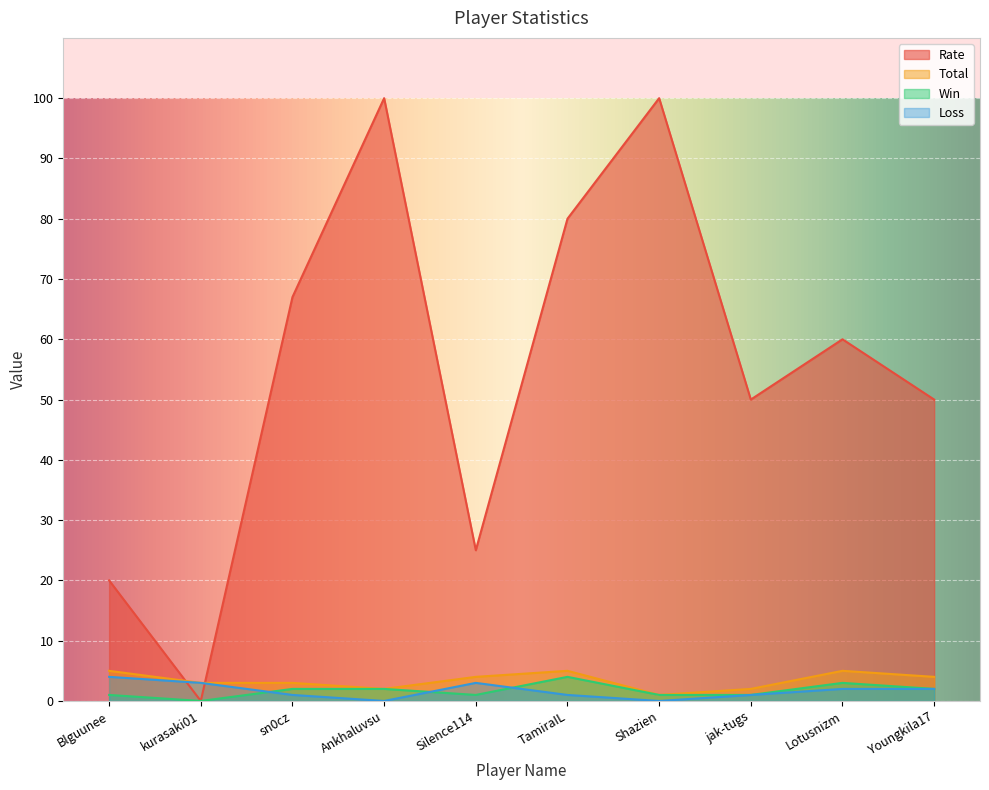

What is the sum of all Total values?

34